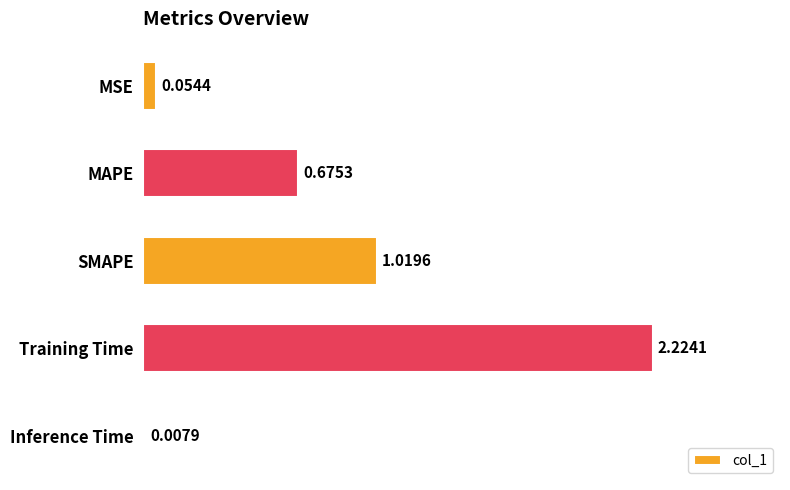

Between MAPE and SMAPE, which is larger?

SMAPE